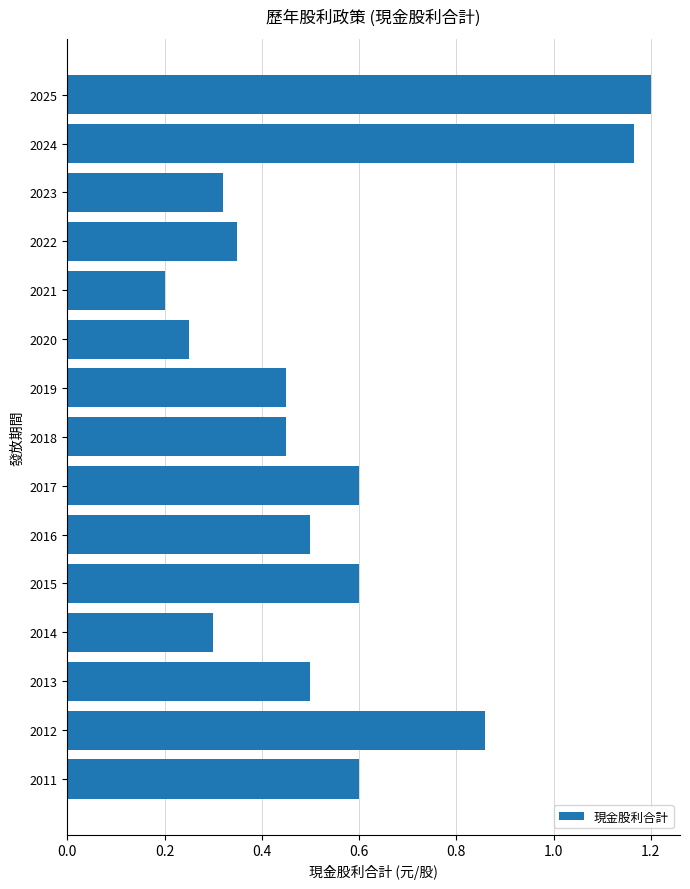

Between 2019 and 2024, which is larger?

2024